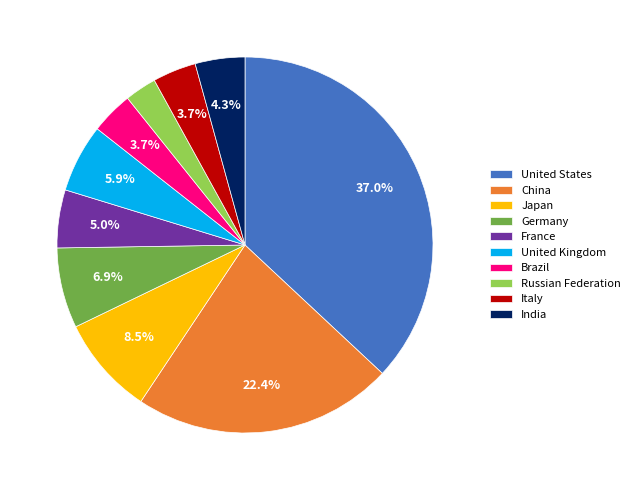

Which slice is the smallest?

Russian Federation